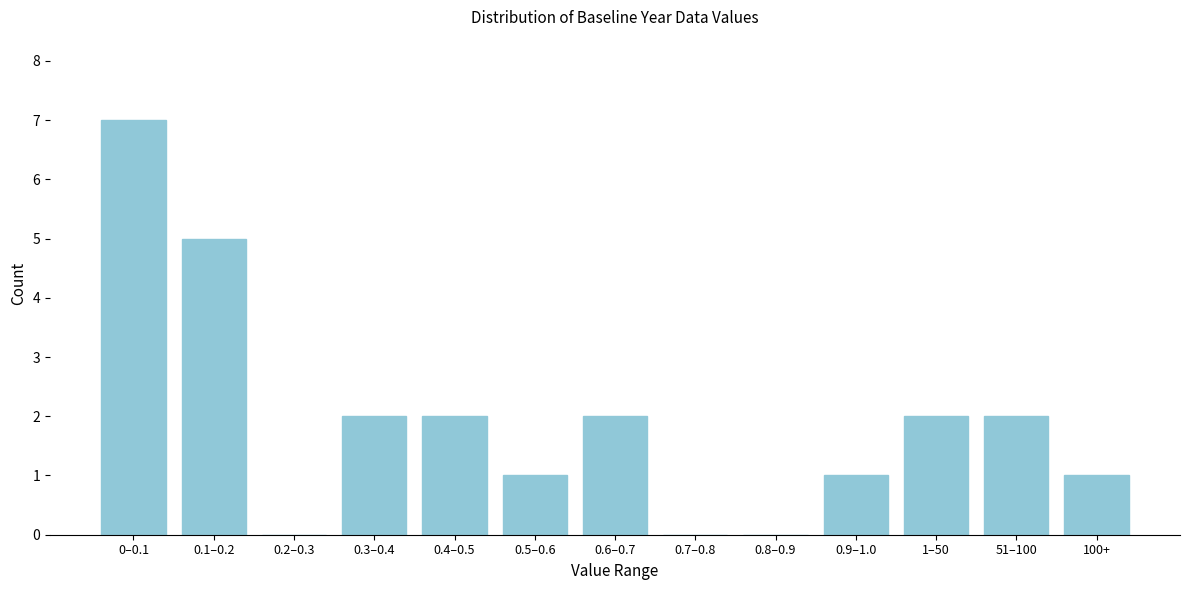

Reading left to right, transcribe all the data shown in this chart.

0–0.1=7	0.1–0.2=5	0.2–0.3=0	0.3–0.4=2	0.4–0.5=2	0.5–0.6=1	0.6–0.7=2	0.7–0.8=0	0.8–0.9=0	0.9–1.0=1	1–50=2	51–100=2	100+=1